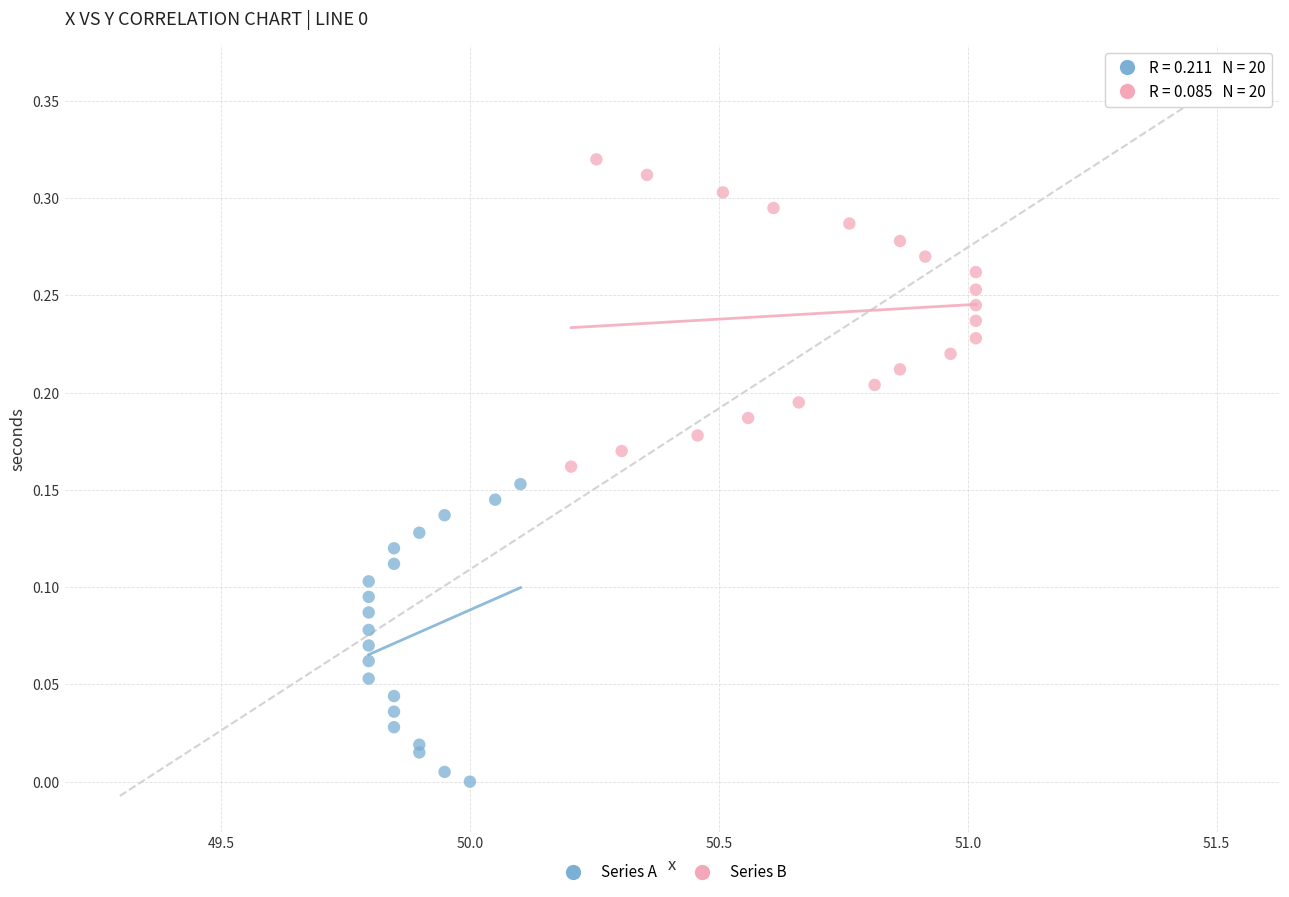

Which series reaches the maximum Y coordinate?

Series B